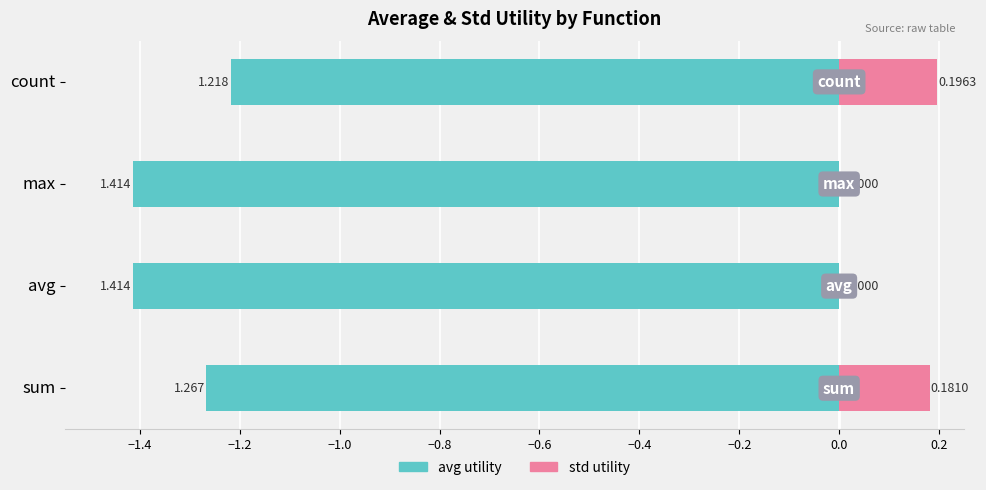

What are all the series names shown in the legend?

avg utility, std utility